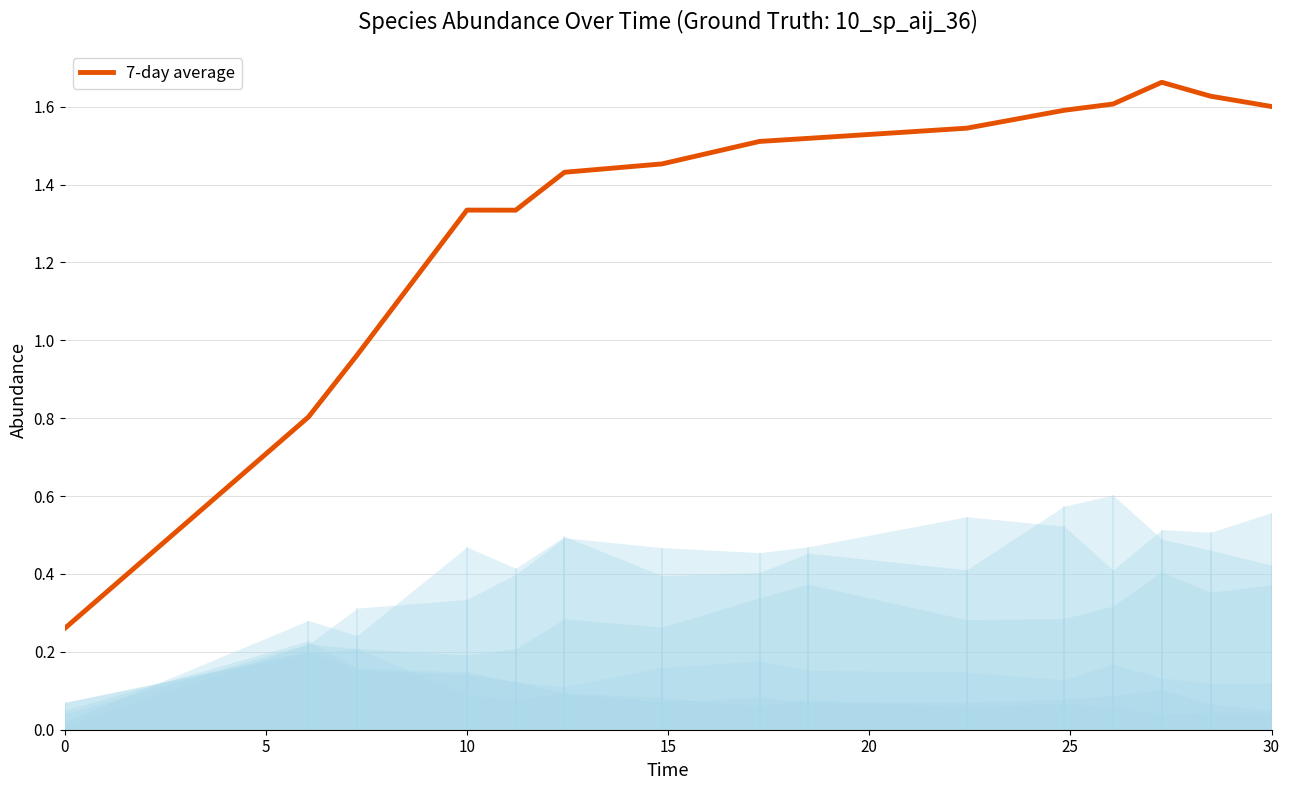

What is the sum of all values?

20.2